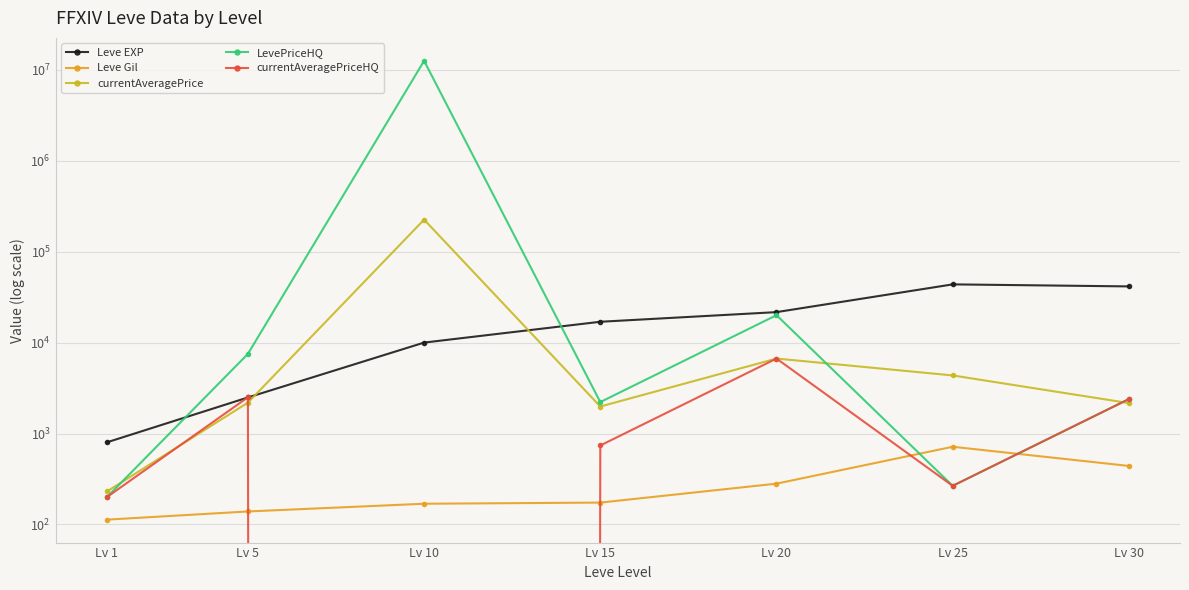

At which category does LevePriceHQ reach its first local peak?

Lv 10